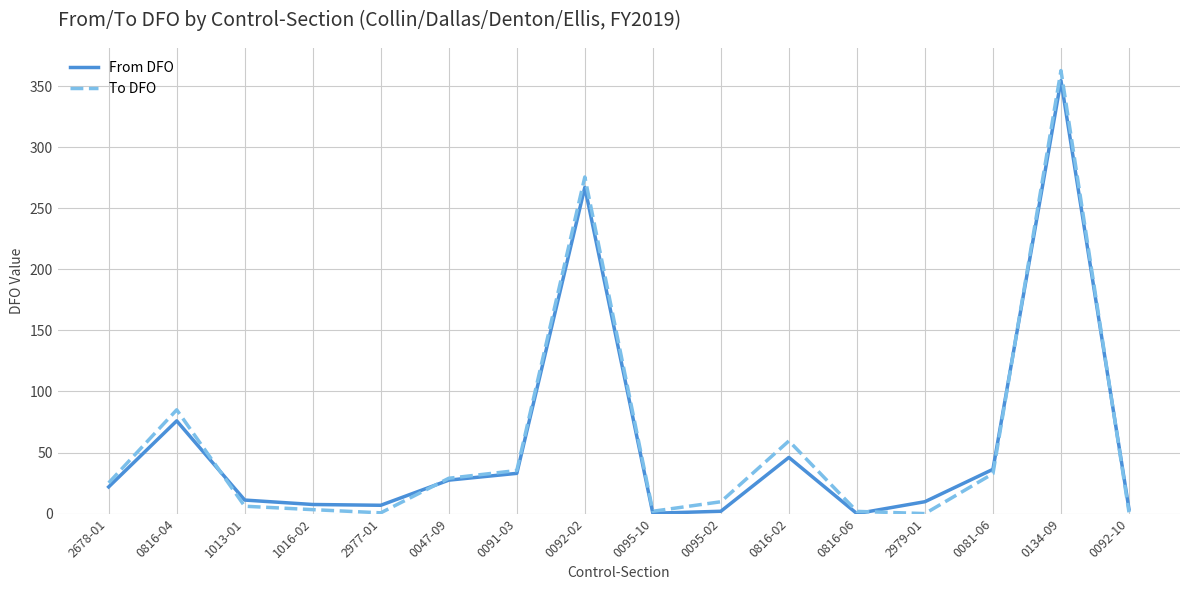

Where is To DFO nearest to the value 181?

0092-02